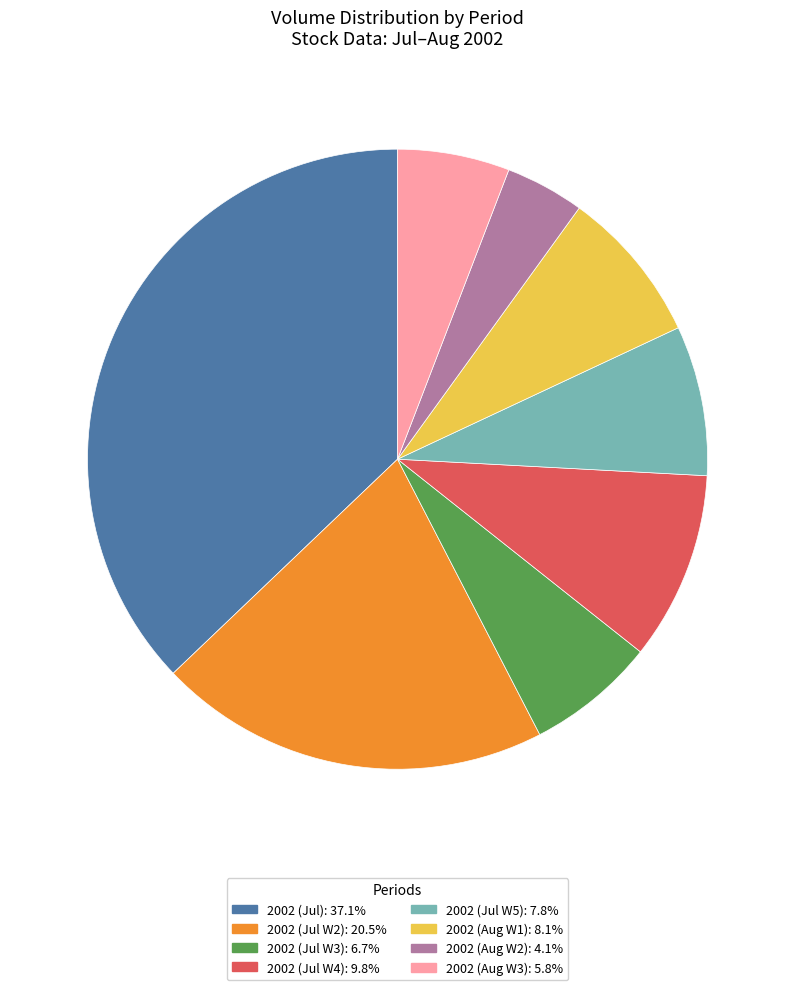

Is there a majority slice in this chart?

No